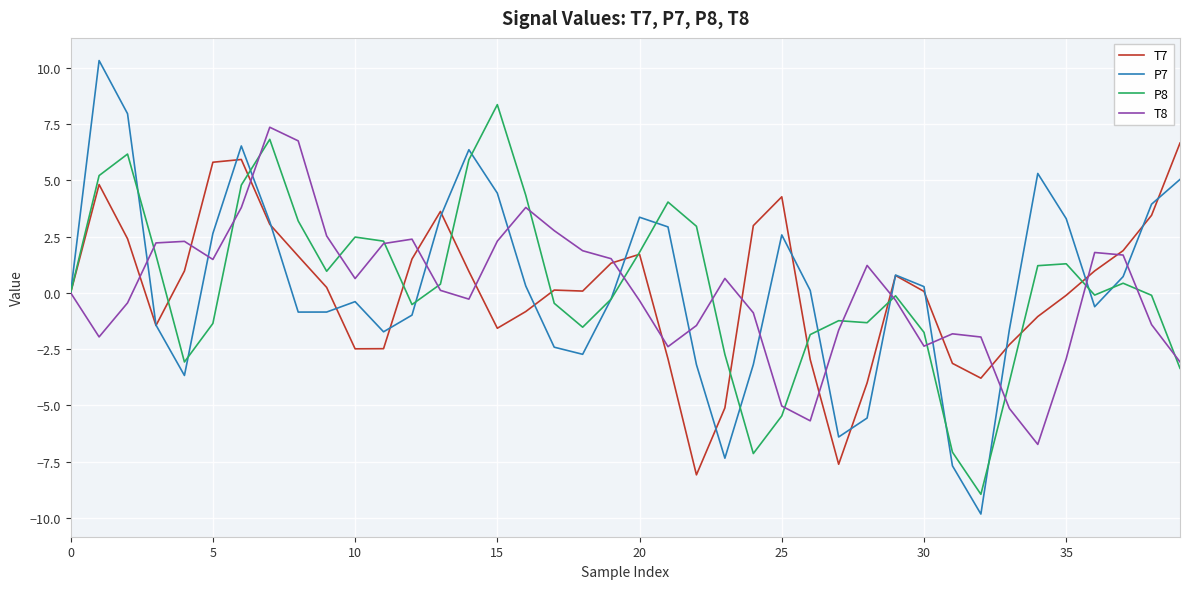

What is the smallest value displayed?

-9.8